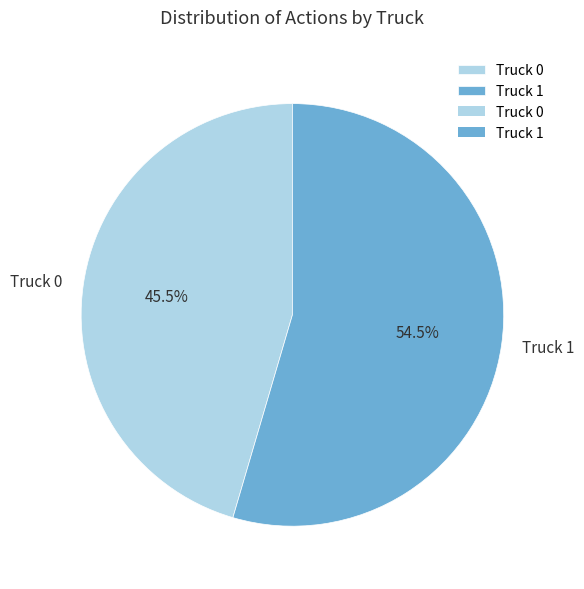

What is the smallest slice in the pie chart?

Truck 0